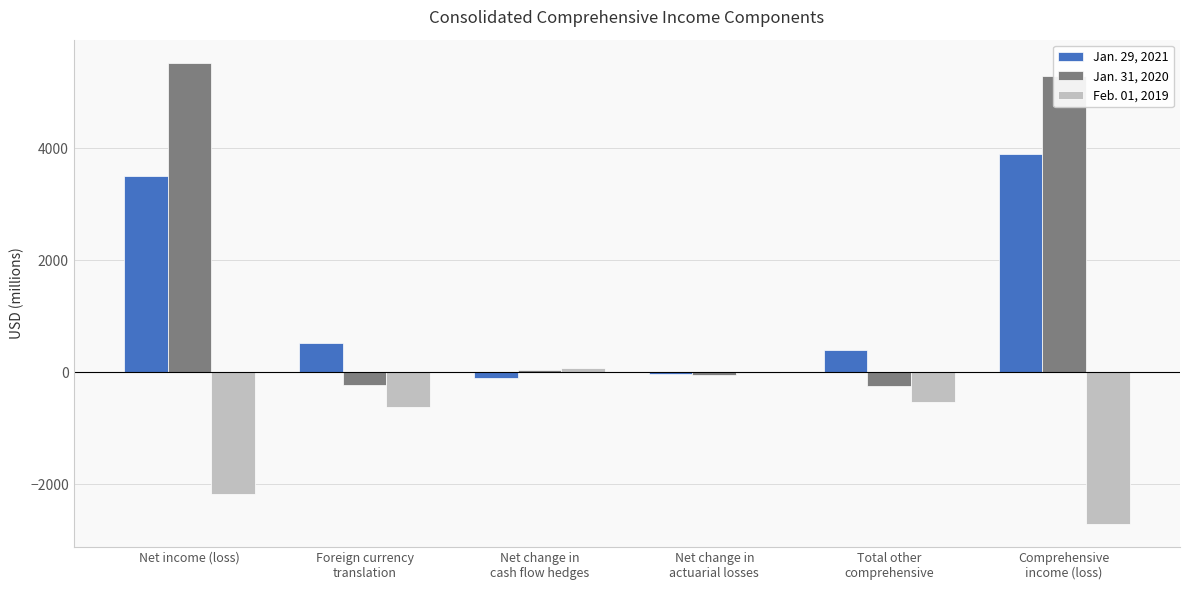

Which category has the highest value across all series?

Net income (loss)